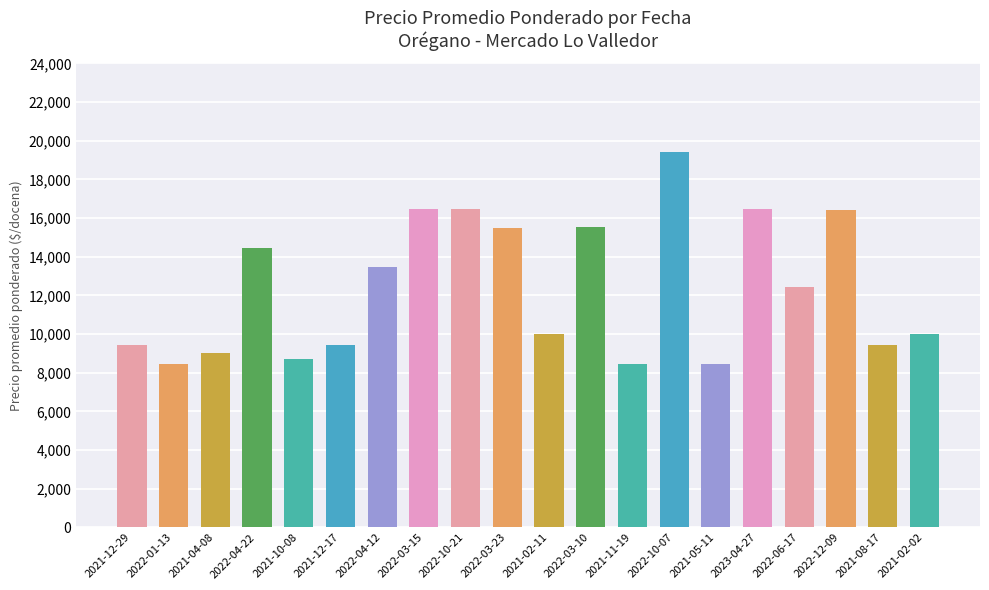

What is the value of the 10th bar from the left?

15469